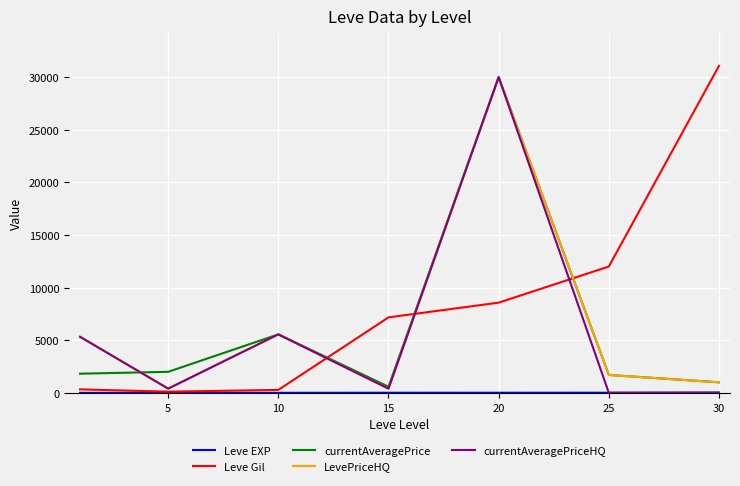

How many intersections are there between Leve Gil and currentAveragePrice?

3